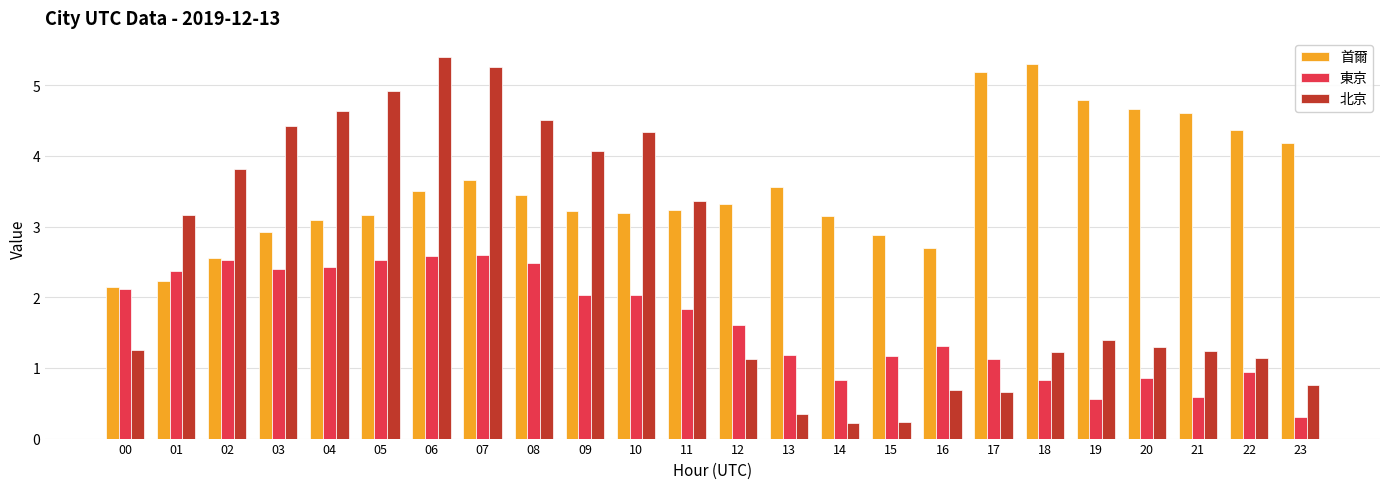

What is the maximum value shown in the chart?

5.4